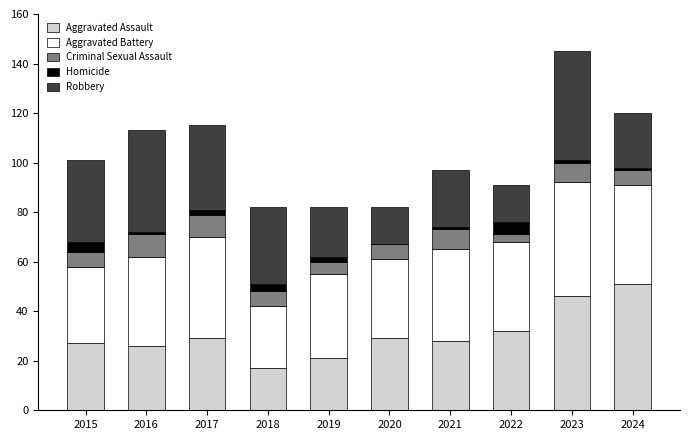

Read the Aggravated Assault value at 2019.

21